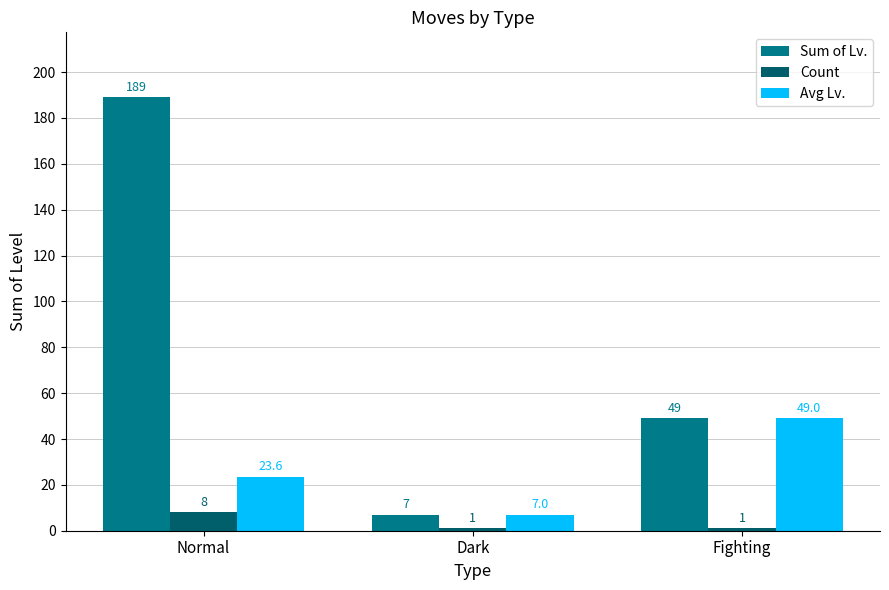

Which category has the lowest value in the Sum of Lv. series?

Dark